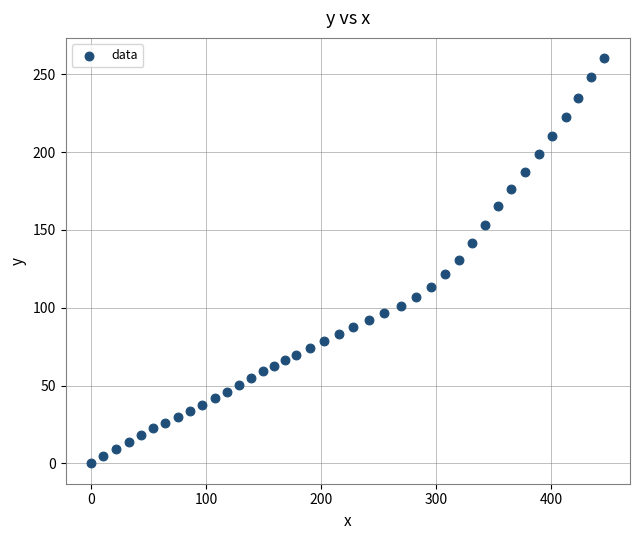

What is the range of Y values (max minus min)?

260.4